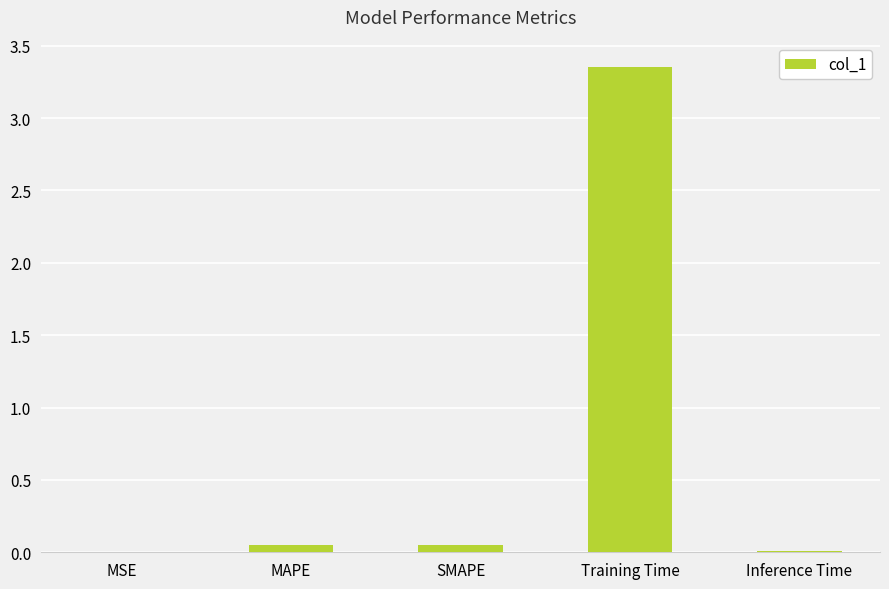

Which has a higher value, MAPE or Training Time?

Training Time